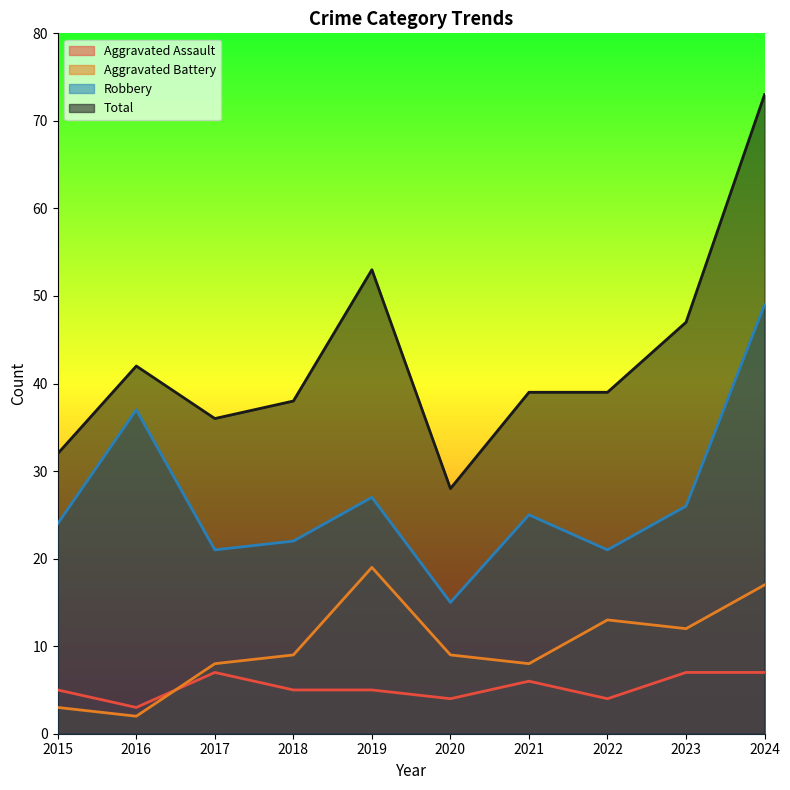

At which category is the sum across all series the highest?

2024